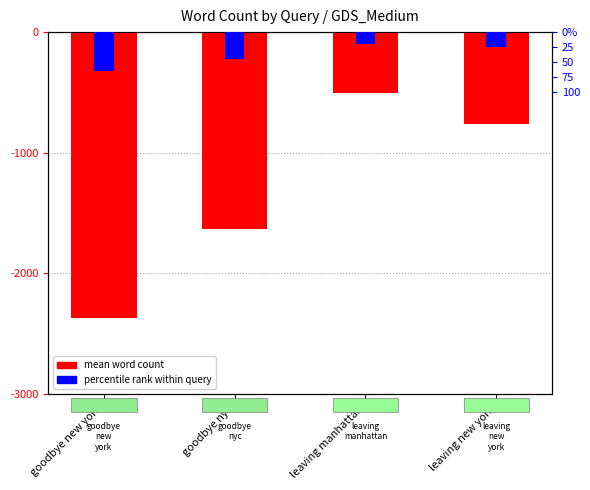

At which label does percentile rank within query first exceed -125?

leaving manhattan